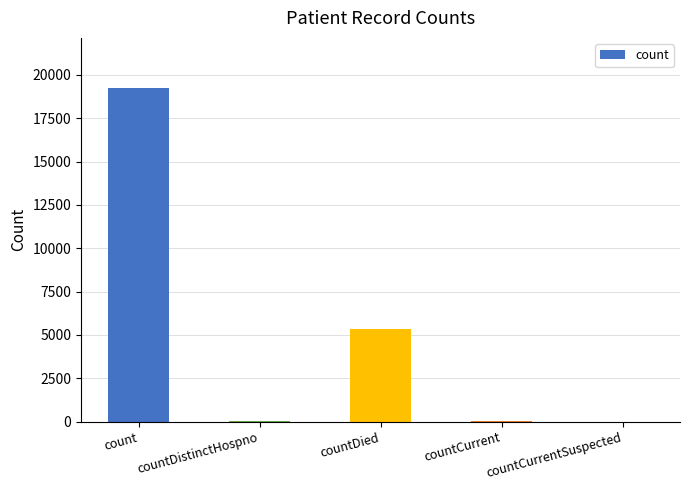

What is the sum of all values?

24634